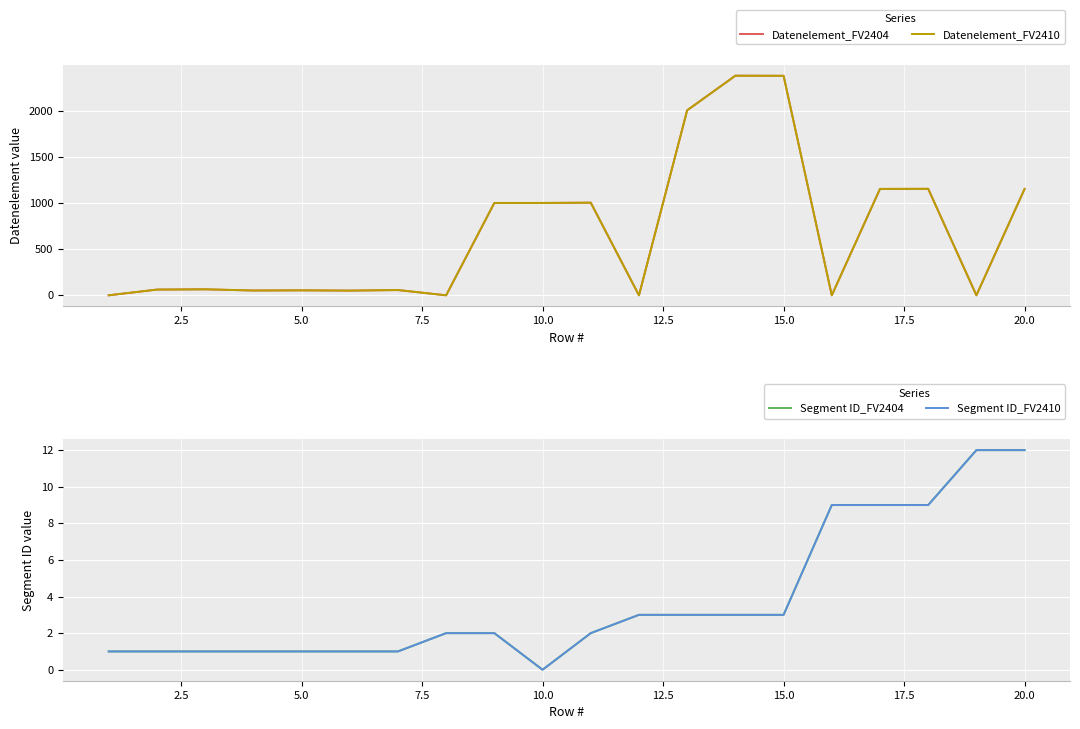

At 15.0, list the series in order from largest to smallest.

Datenelement_FV2404, Datenelement_FV2410, Segment ID_FV2404, Segment ID_FV2410